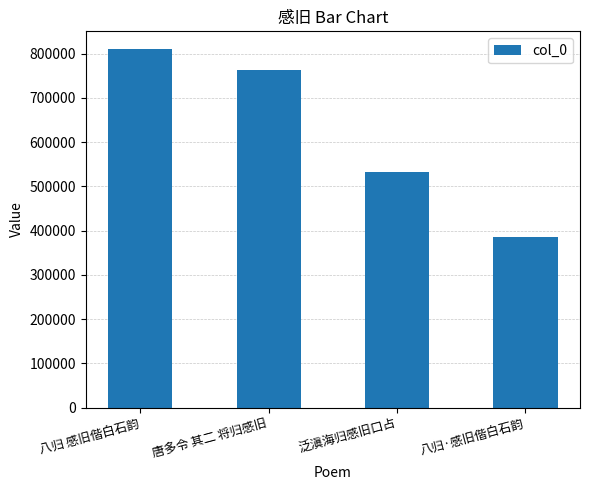

The chart shows a value of 809976 at 八归 感旧偕白石韵. True or false?

True